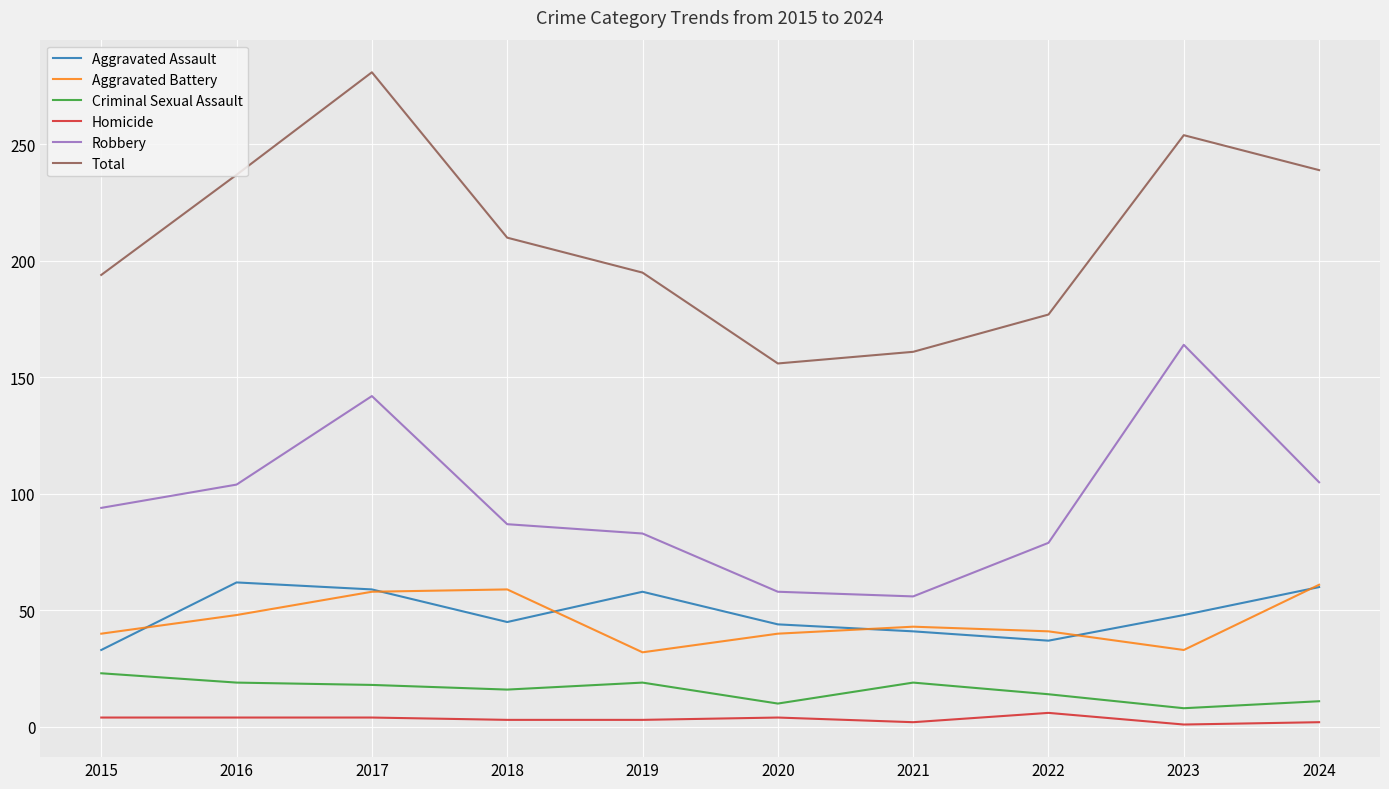

Which series has the widest spread of values?

Total